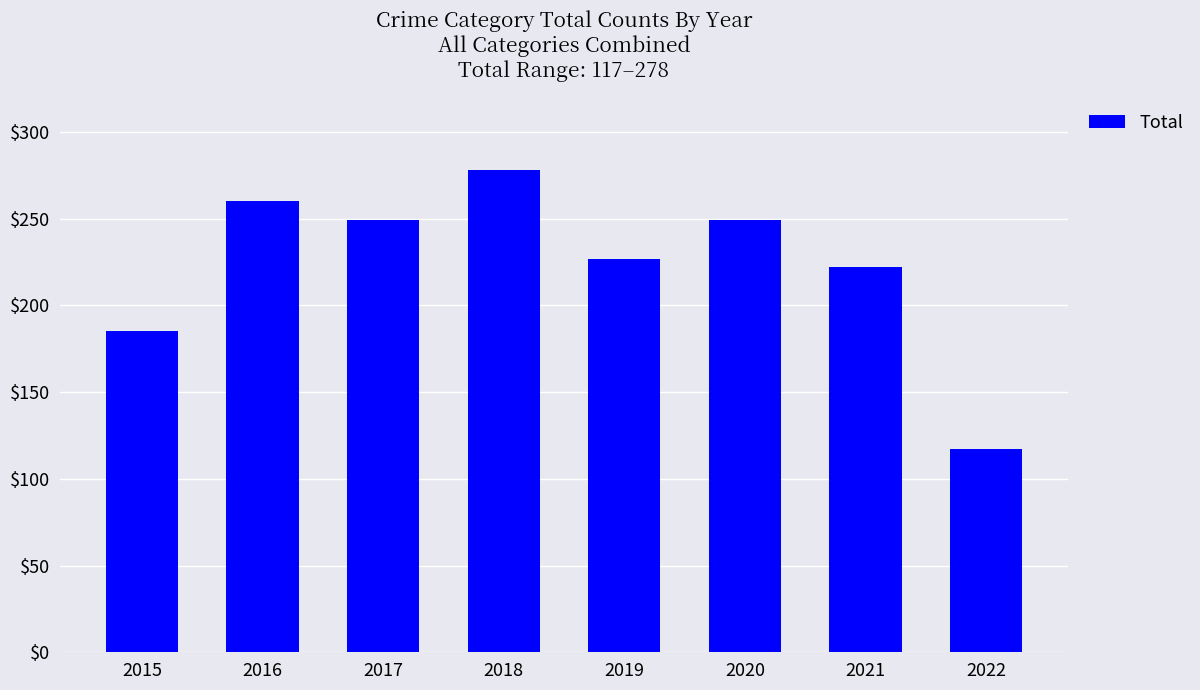

Reading left to right, extract all data points from this chart.

185	260	249	278	227	249	222	117